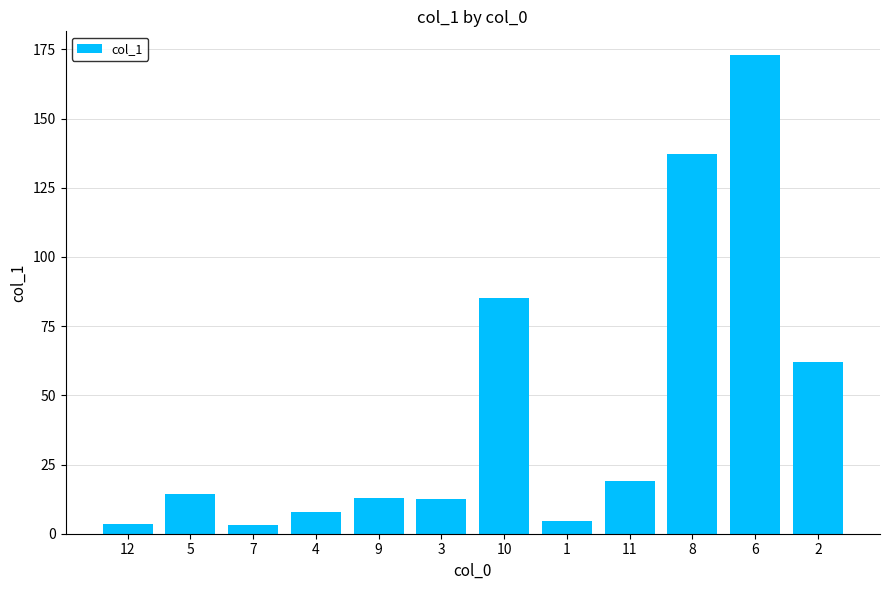

What is the maximum value shown in the chart?

172.9